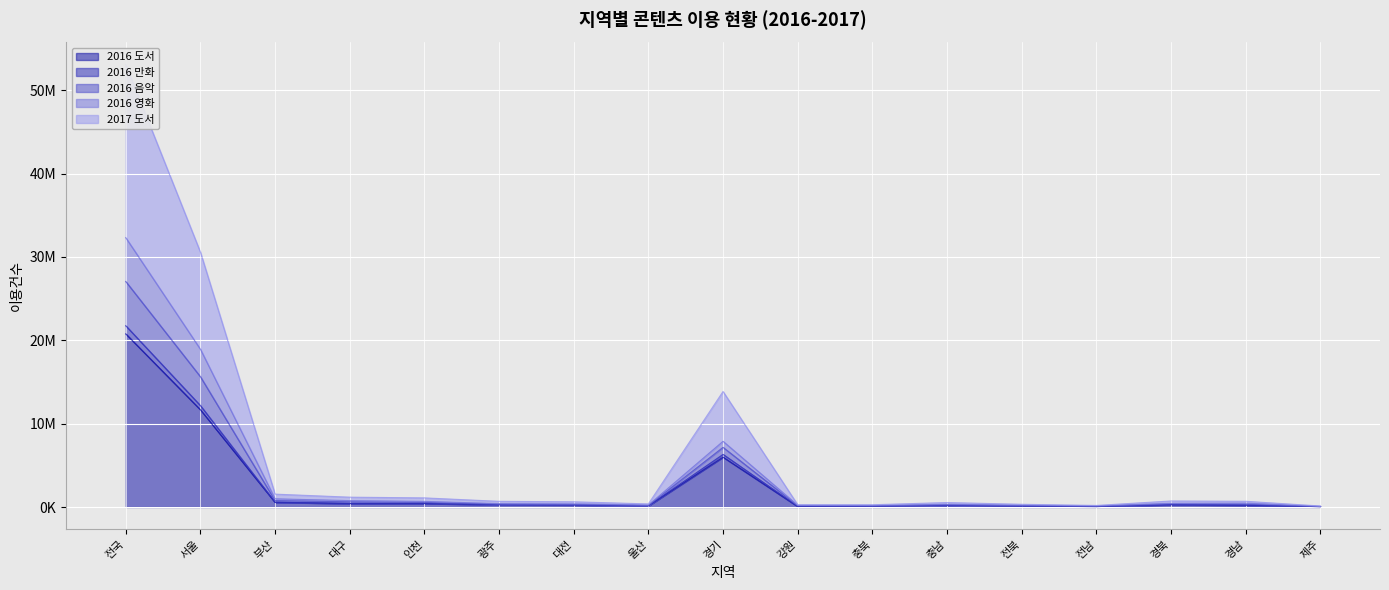

True or false: 2016 도서 and 2016 음악 cross at least once.

False